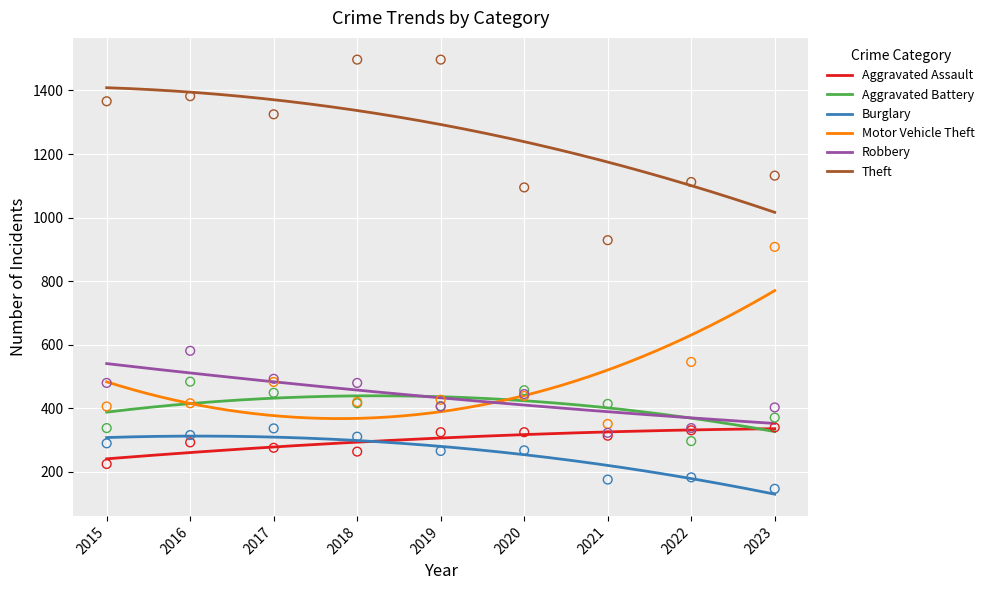

Which series has the largest total across all categories?

Theft